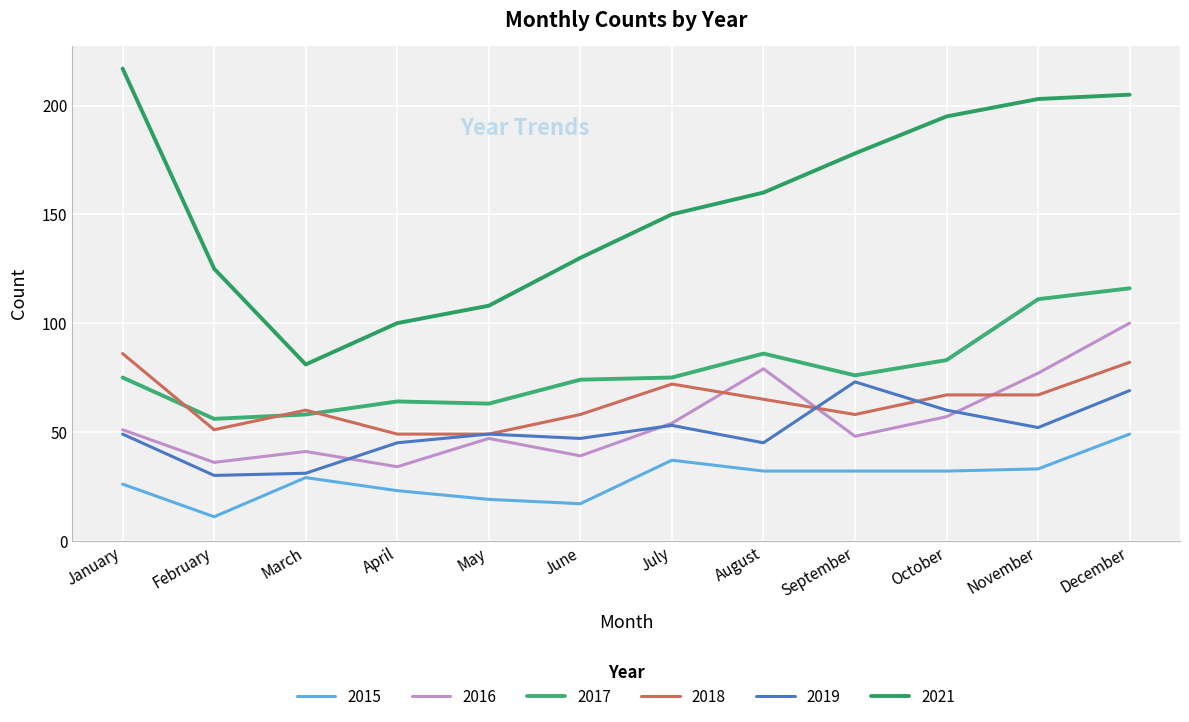

Does the chart have visible grid lines?

Yes